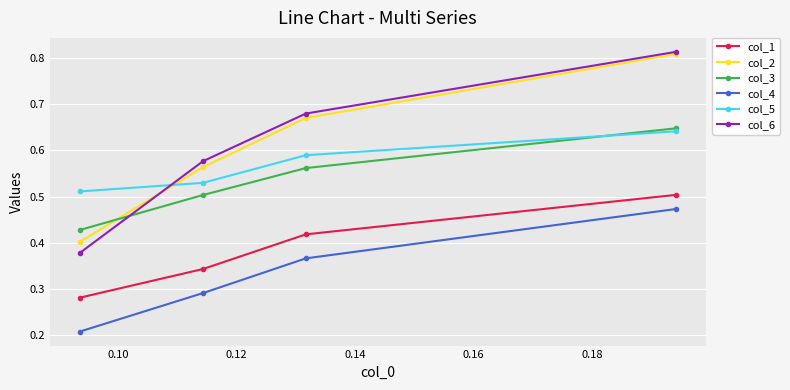

True or false: col_3 has more than 2 interior local peaks.

False